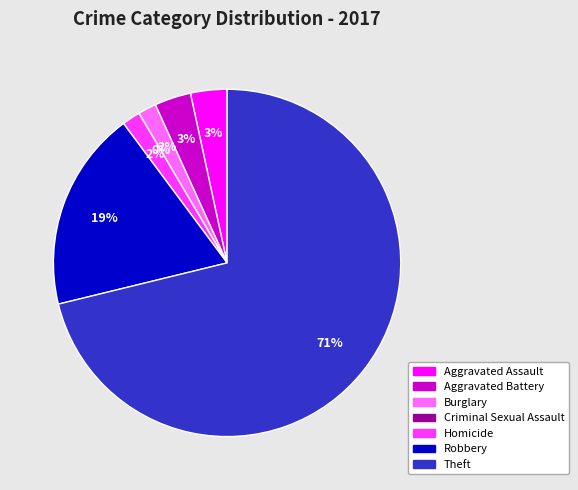

To the nearest percent, what is the average slice percentage?

14%